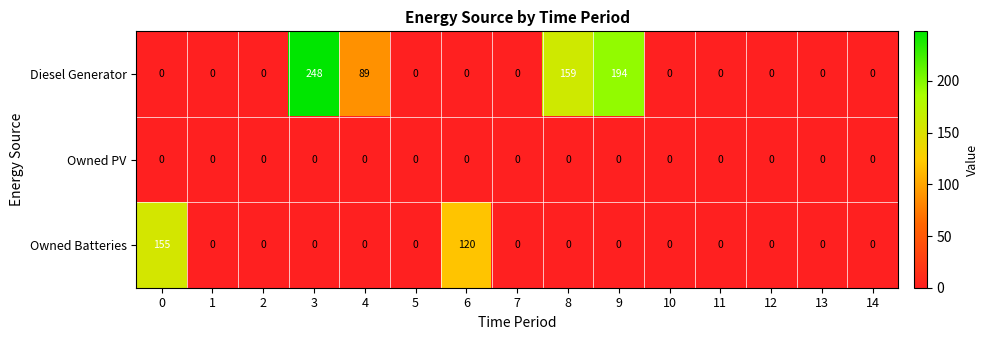

What is the difference between the second highest and second lowest values in the Owned Batteries series?

120